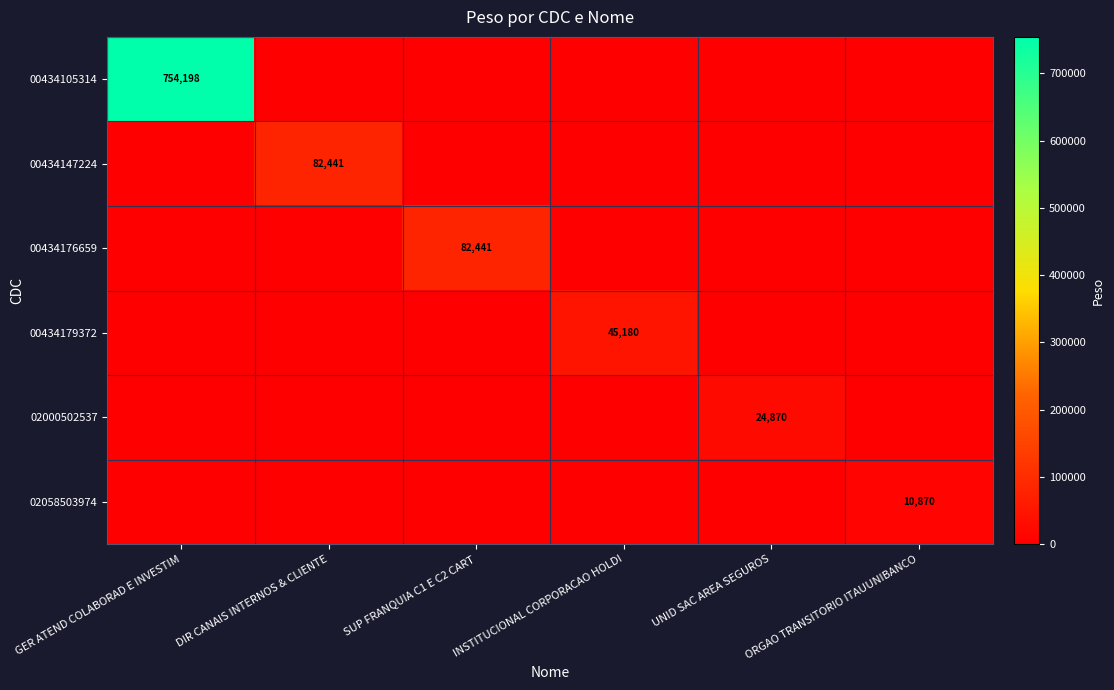

The 02058503974 series shows 10870 at ORGAO TRANSITORIO ITAUUNIBANCO. True or false?

True